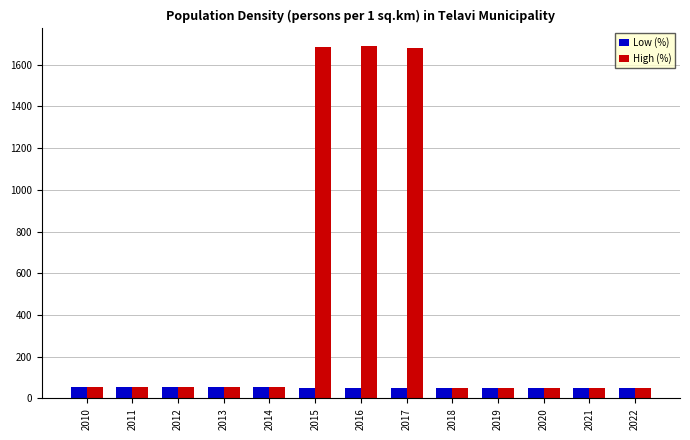

How many categories are shown in the chart?

13